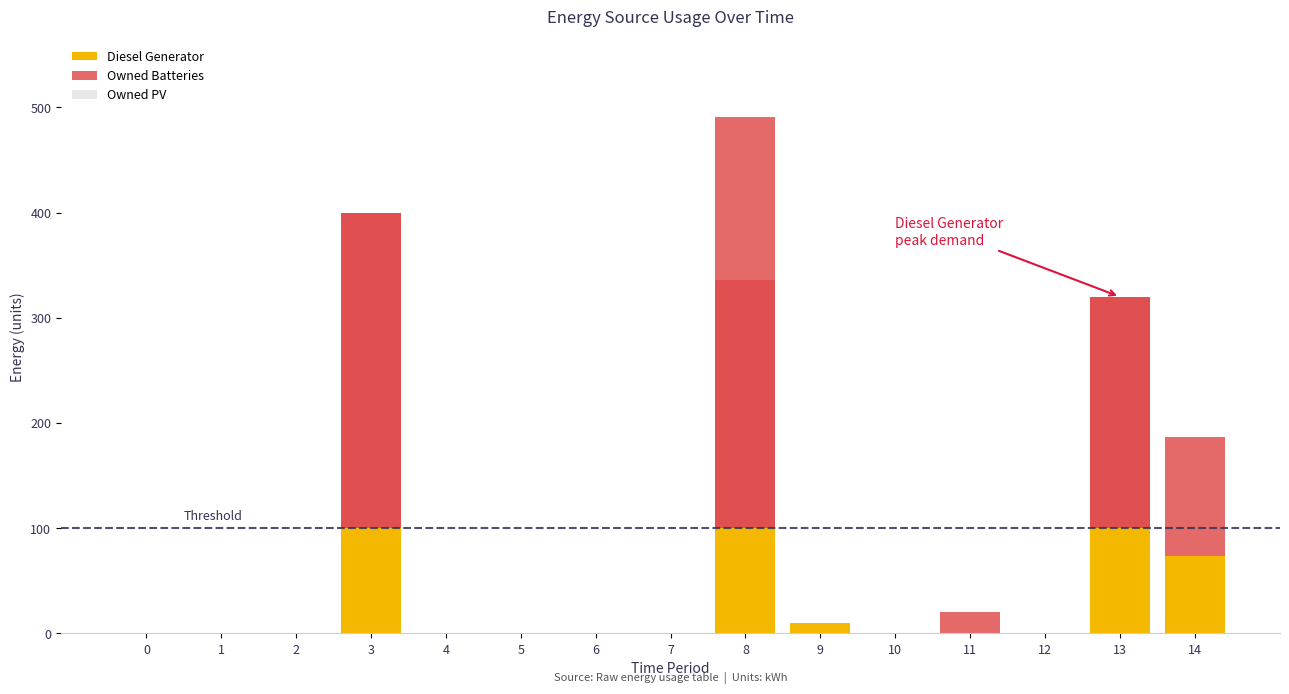

Which has a higher value, 7 or 13?

13